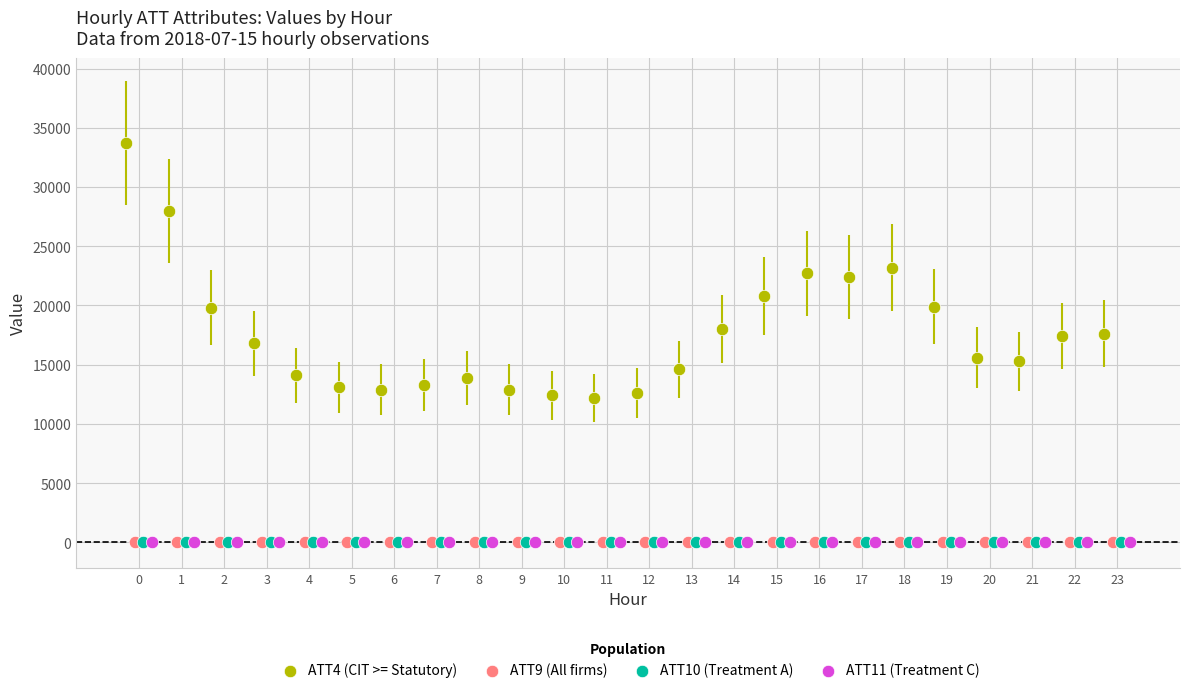

What are all the series names shown in the legend?

ATT4 (CIT >= Statutory), ATT9 (All firms), ATT10 (Treatment A), ATT11 (Treatment C)